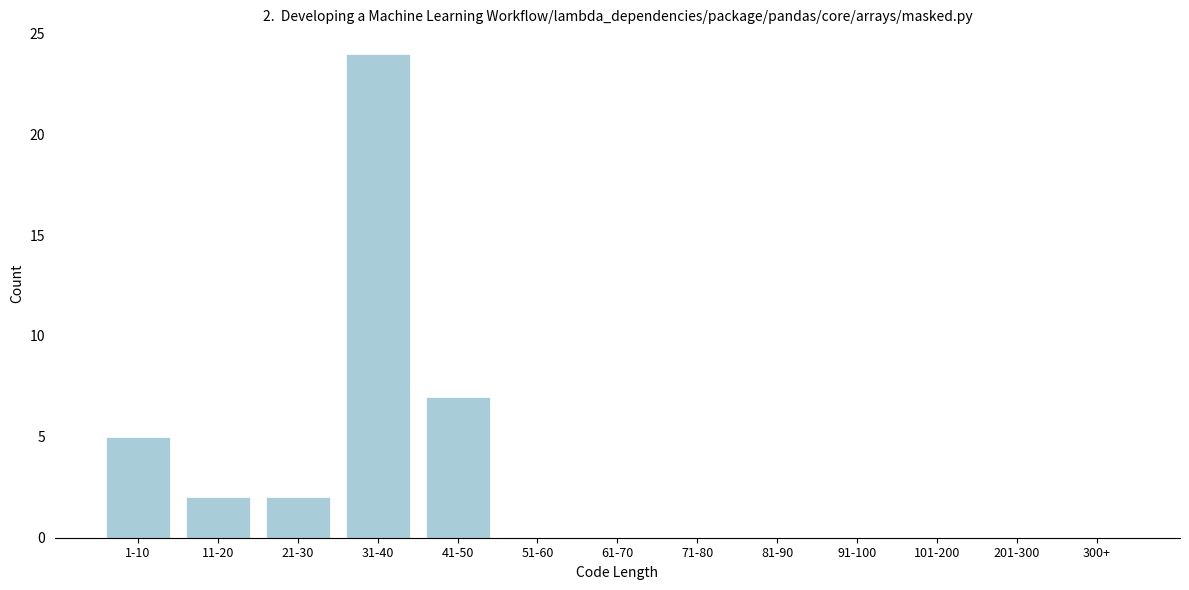

Reading left to right, list all the values displayed in this chart.

1-10=5	11-20=2	21-30=2	31-40=24	41-50=7	51-60=0	61-70=0	71-80=0	81-90=0	91-100=0	101-200=0	201-300=0	300+=0